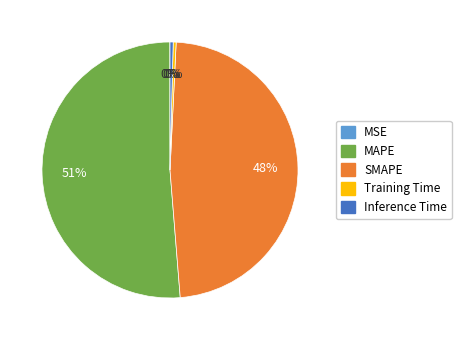

To the nearest percent, what is the average slice percentage?

20%